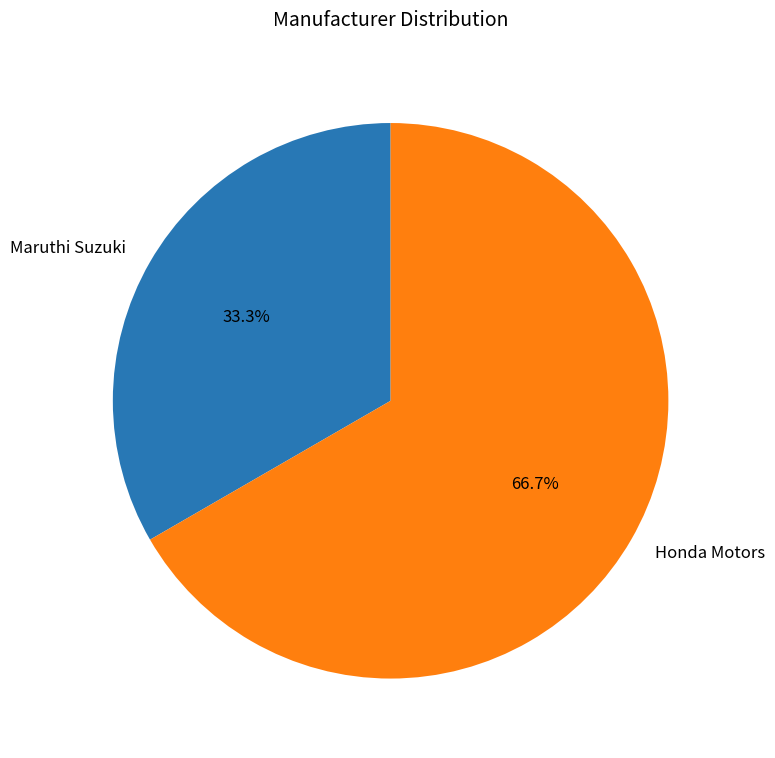

How much of the chart is everything except Honda Motors?

33.3%